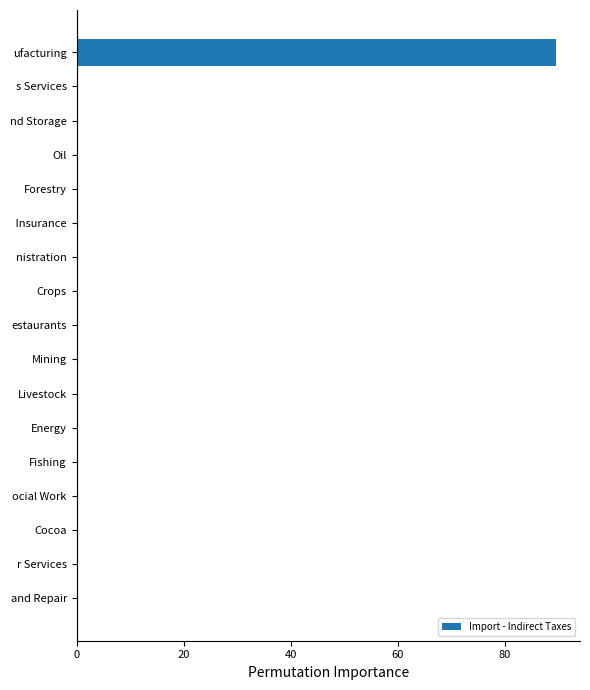

Which label corresponds to the largest value in the chart?

ufacturing